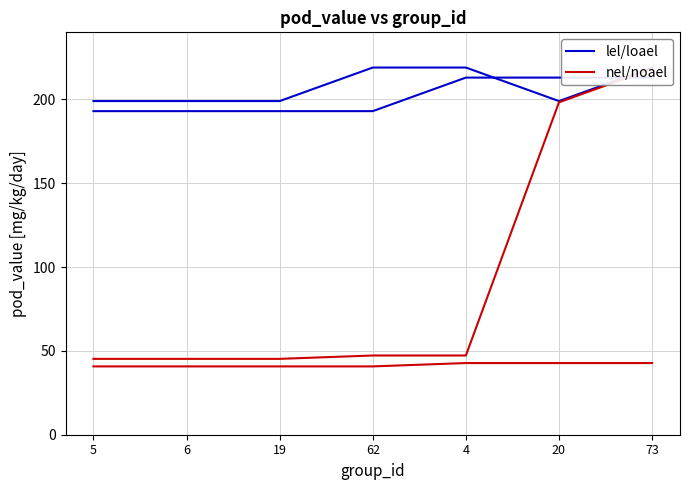

List the series in order of their overall mean, highest first.

lel/loael, nel/noael